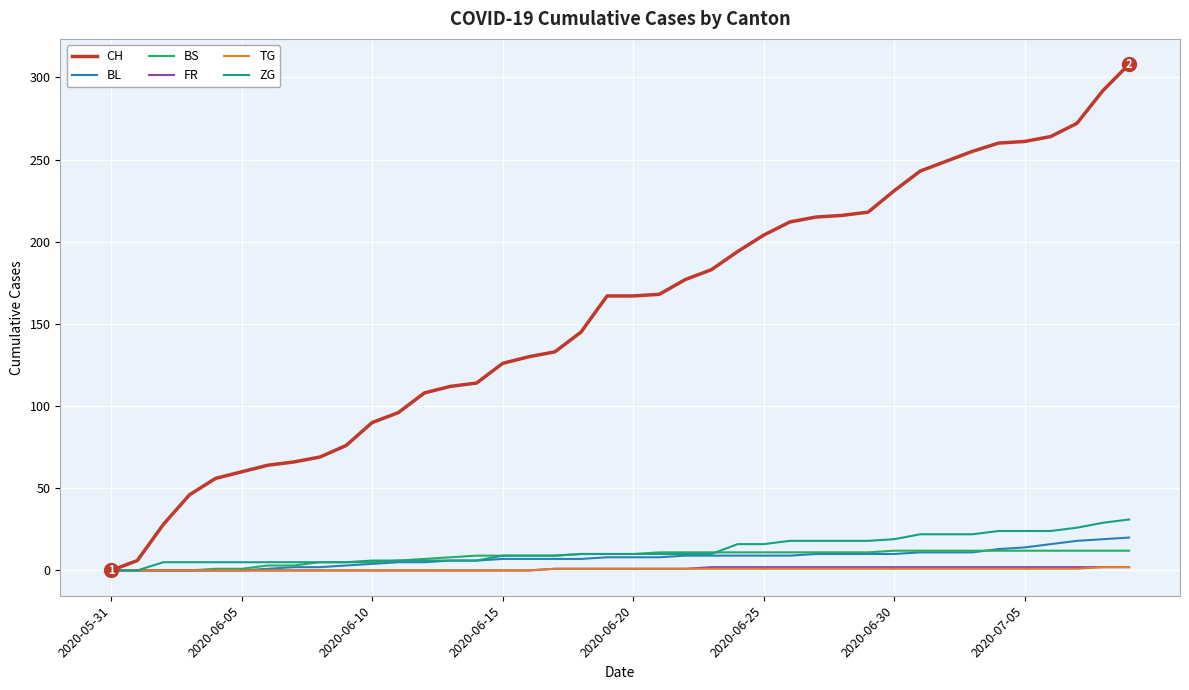

What are all the series names shown in the legend?

CH, BL, BS, FR, TG, ZG